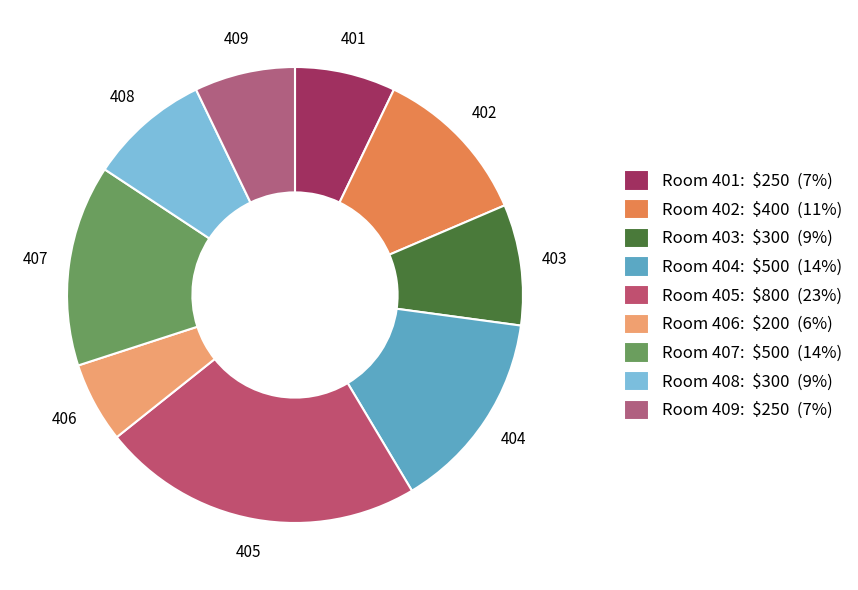

To the nearest percent, what is the difference between the largest and smallest slice percentages?

17%